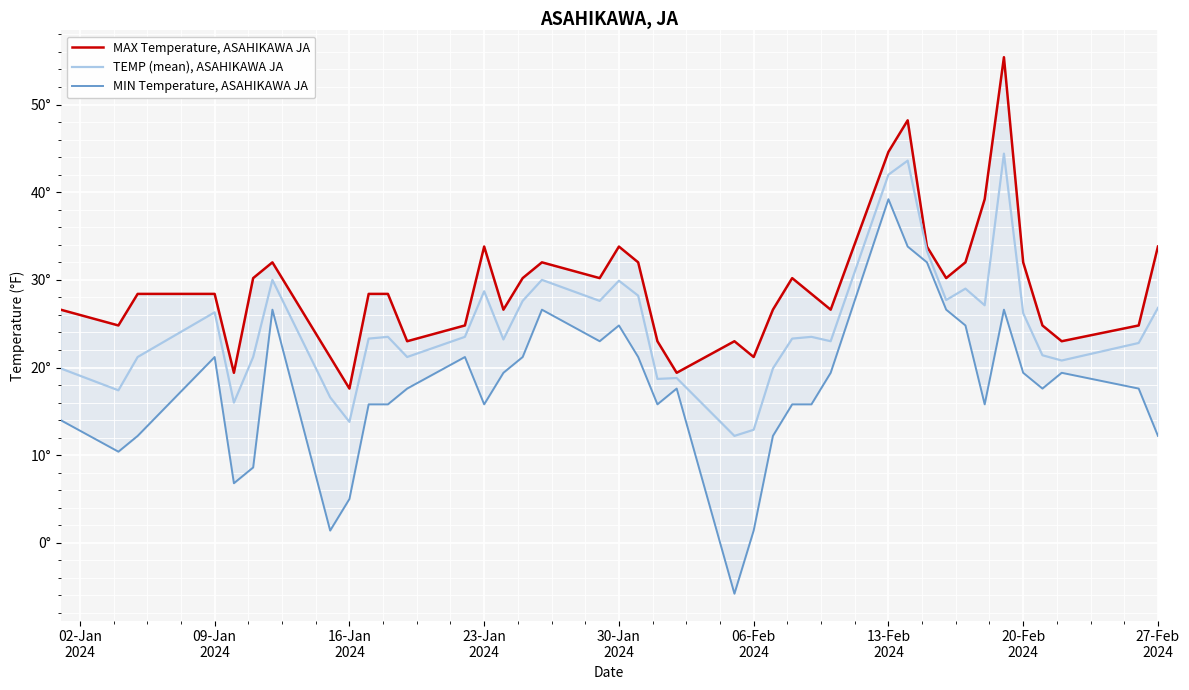

At 09-Jan
2024, list the series in order from smallest to largest.

MIN Temperature, ASAHIKAWA JA, TEMP (mean), ASAHIKAWA JA, MAX Temperature, ASAHIKAWA JA